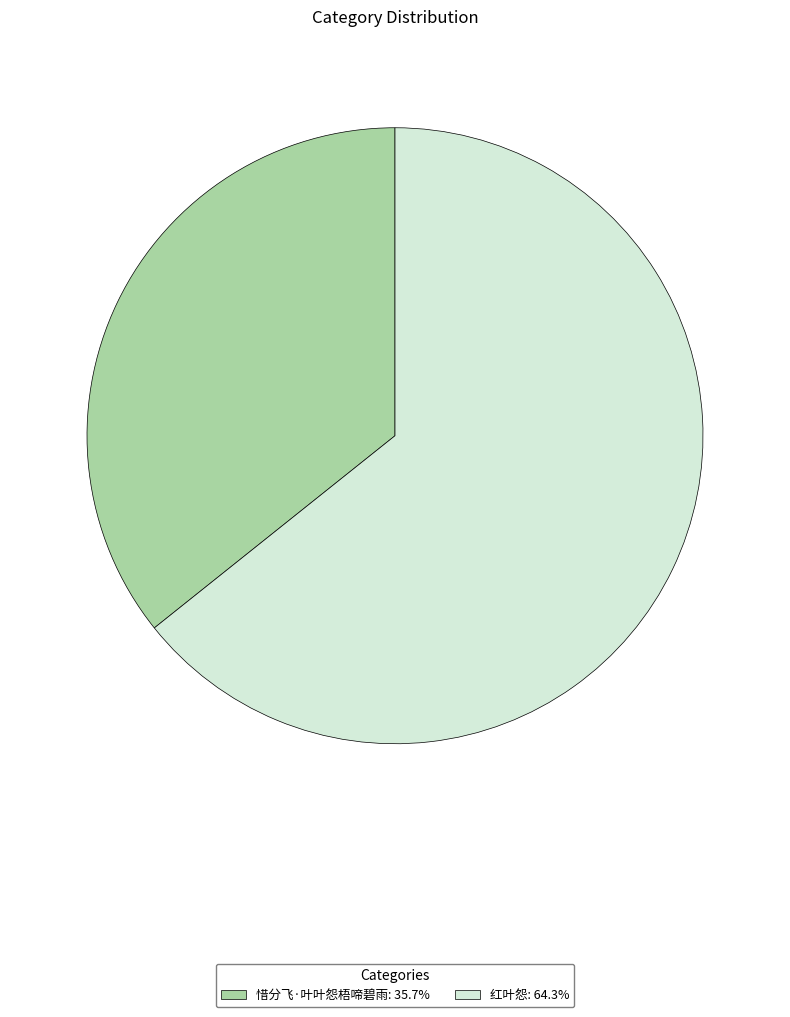

What is the ratio of the value at 惜分飞·叶叶怨梧啼碧雨 to the value at 红叶怨?

0.6